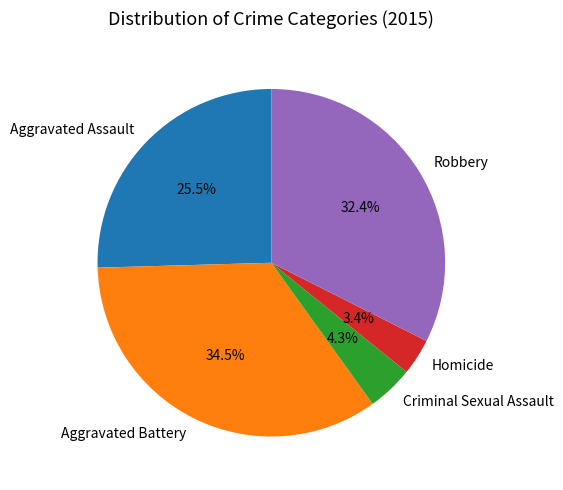

To the nearest percent, what is the difference between the largest and smallest slice percentages?

31%